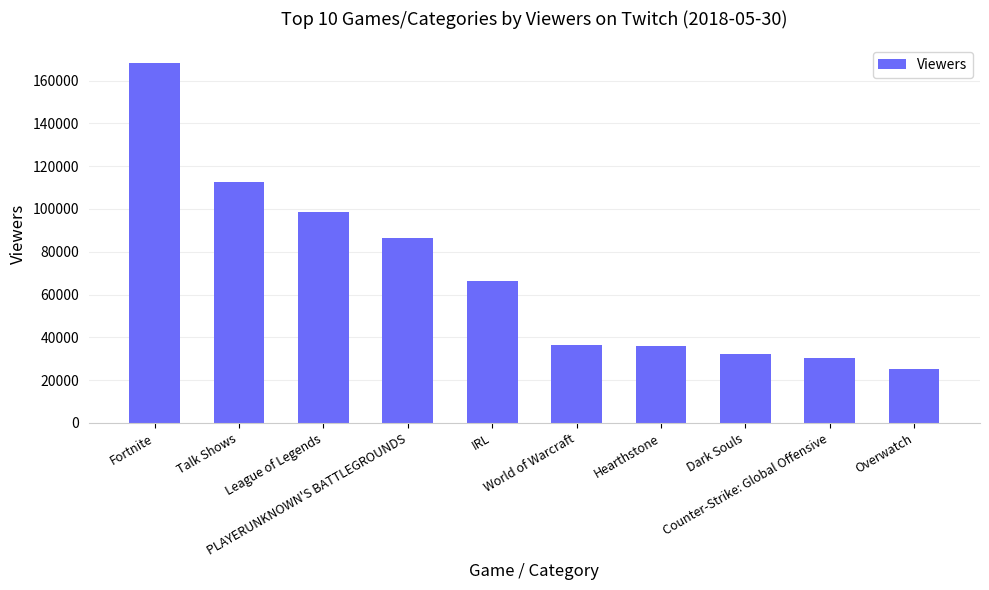

What is the label of the 3rd bar from the left?

League of Legends